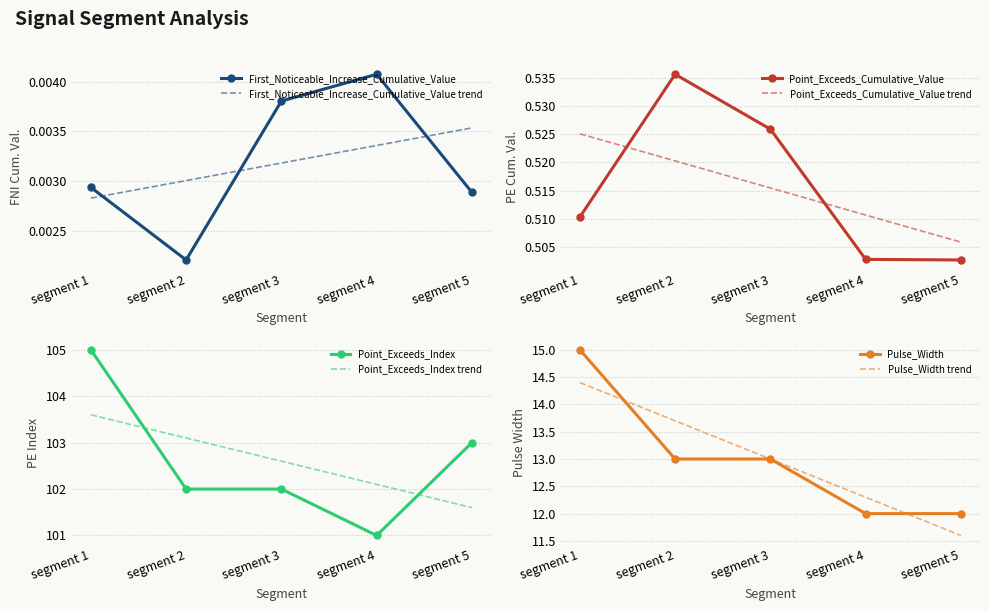

Is it true that First_Noticeable_Increase_Cumulative_Value equals 0.0 at 90?

False